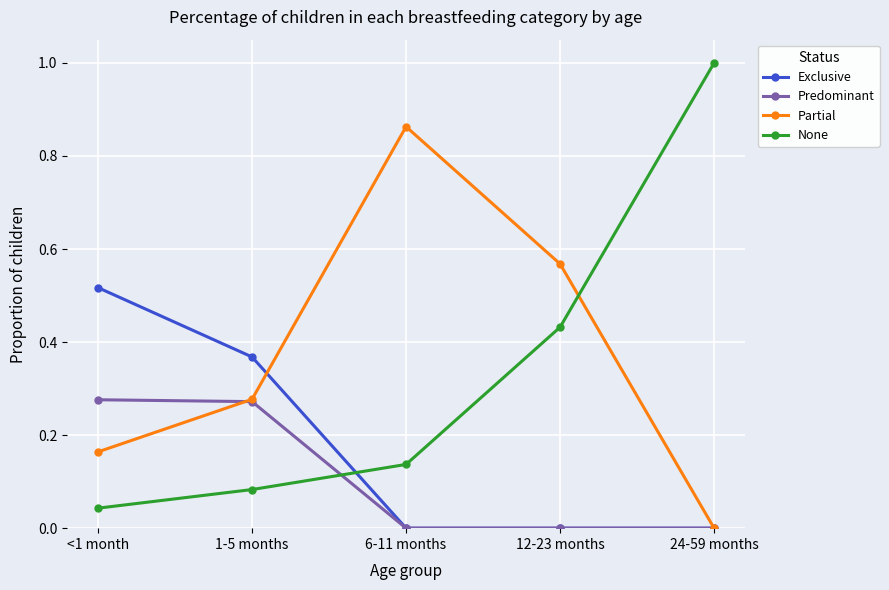

Which series has the widest spread of values?

None